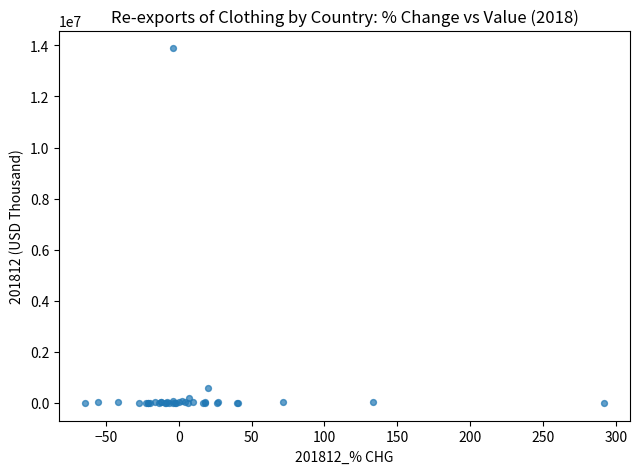

What Y value in the scatter plot is closest to 6939789?

597455.8